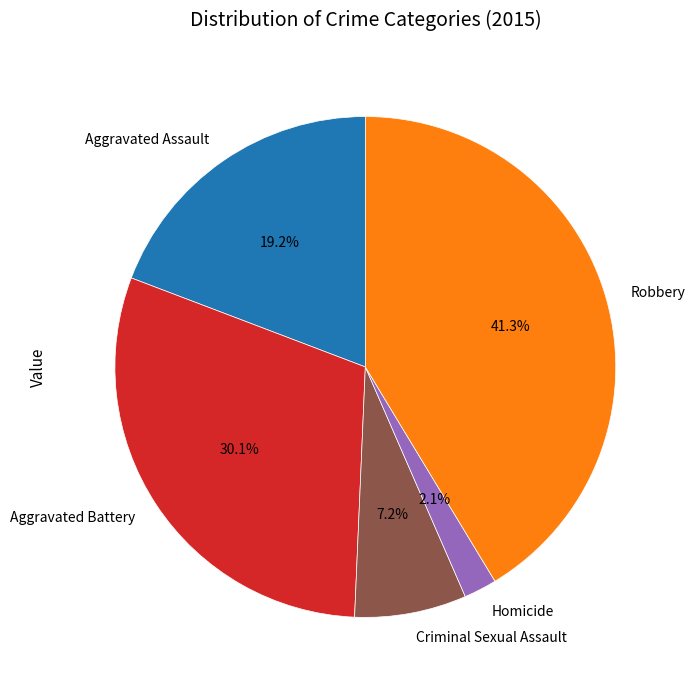

Is it true that Robbery is 41% of the pie?

True